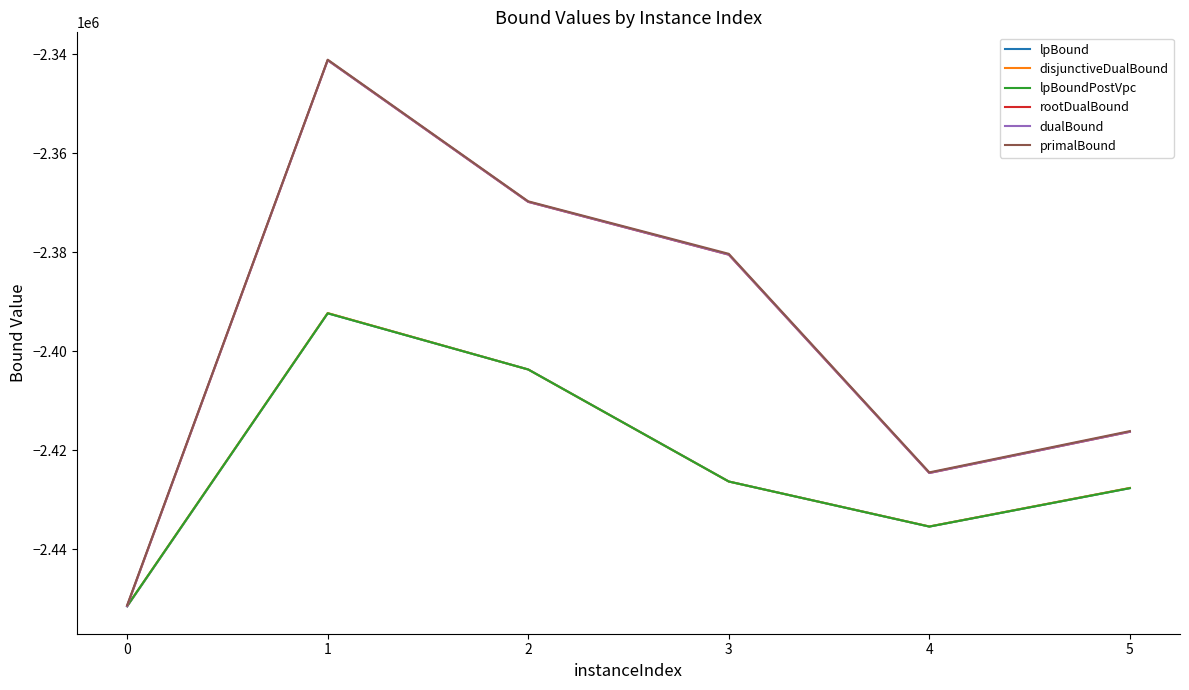

Reading left to right, transcribe all the data shown in this chart.

lpBound: 0=-2451537.3	1=-2392355.5	2=-2403702.6	3=-2426323.6	4=-2435422.9	5=-2427662.2
disjunctiveDualBound: 0=-2451451.7	1=-2392306.5	2=-2403702.6	3=-2426323.6	4=-2435400.4	5=-2427619.1
lpBoundPostVpc: 0=-2451453.7	1=-2392355.5	2=-2403702.6	3=-2426323.6	4=-2435422.9	5=-2427662.2
rootDualBound: 0=-2451451.9	1=-2341255.1	2=-2369863.1	3=-2380524.7	4=-2424606.0	5=-2416286.8
dualBound: 0=-2451431.7	1=-2341247.8	2=-2369845.1	3=-2380501.0	4=-2424597.9	5=-2416272.1
primalBound: 0=-2451297.0	1=-2341142.0	2=-2369747.0	3=-2380348.0	4=-2424477.0	5=-2416144.0